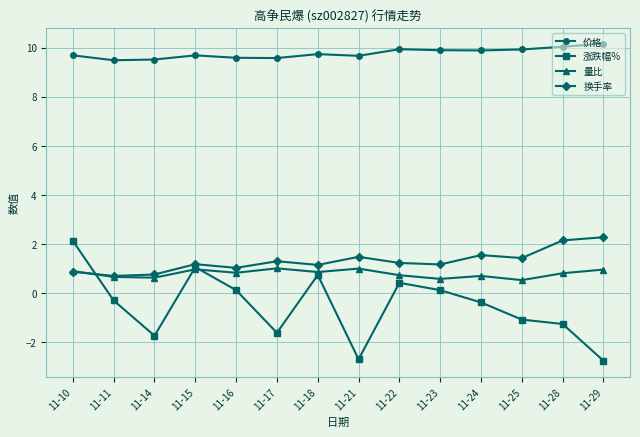

In 涨跌幅%, how many points are higher than both neighbors (excluding endpoints)?

3